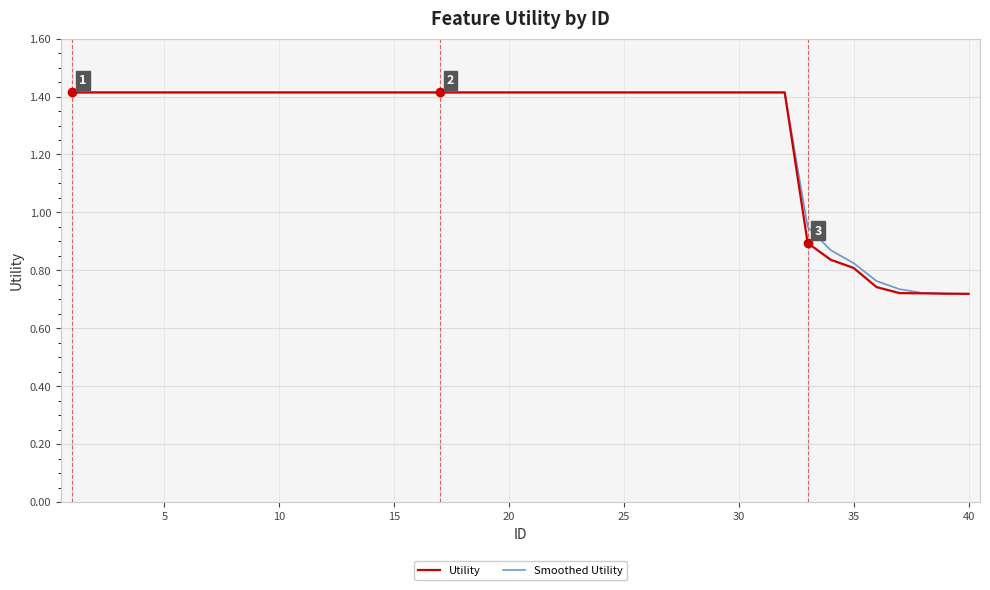

What is the maximum value shown in the chart?

1.4